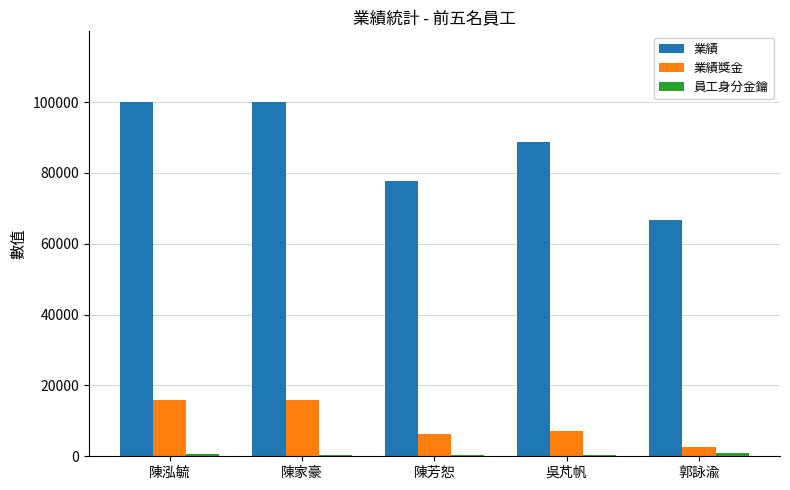

The 業績 series shows 56603 at 陳泓毓. True or false?

False